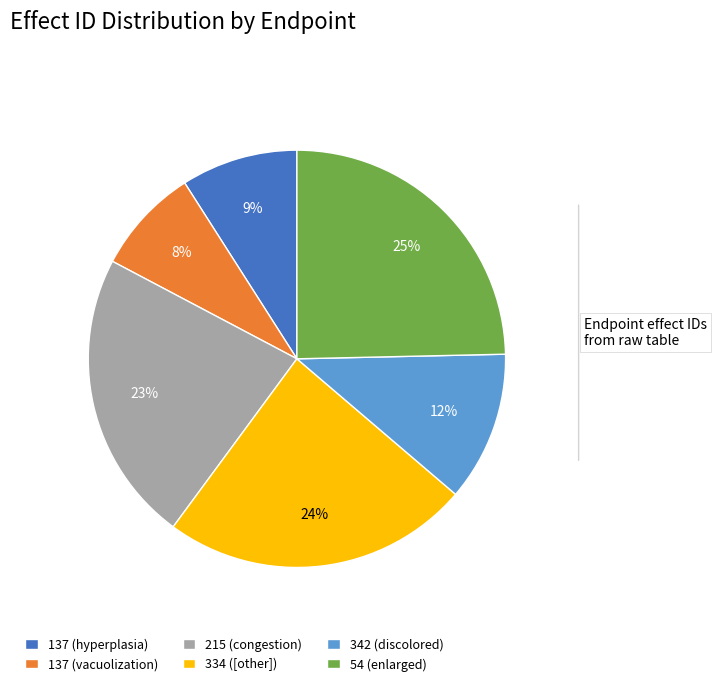

Count the number of slices in the pie.

6